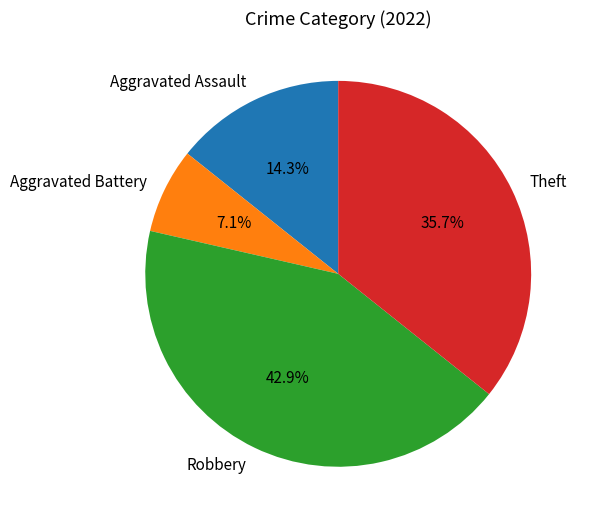

Do Theft and Robbery together represent more than half of the pie?

Yes